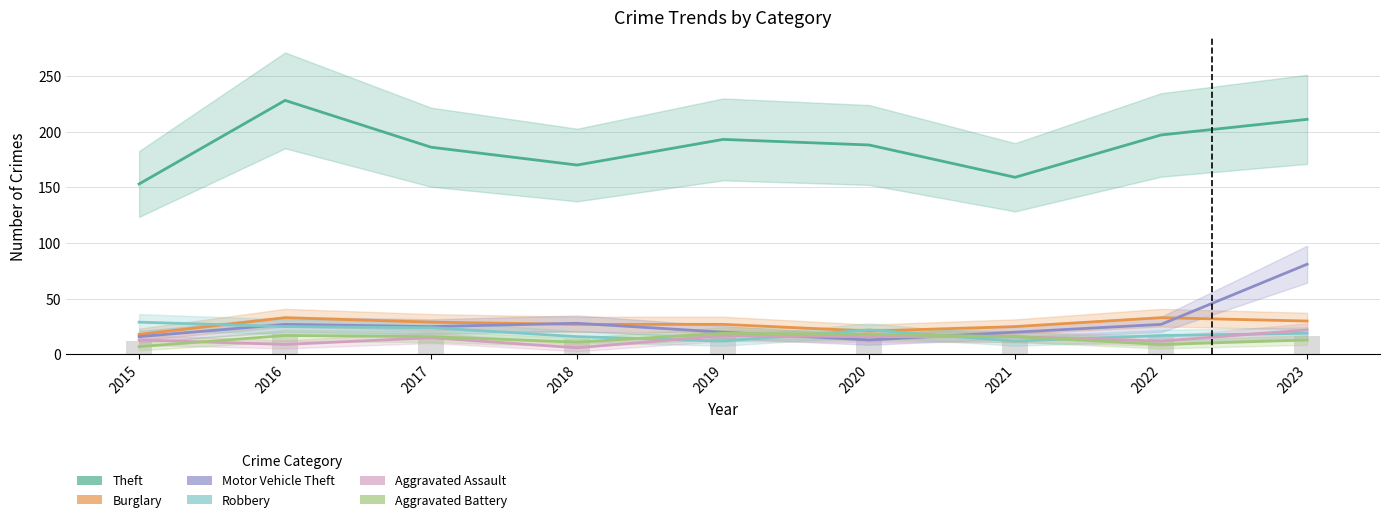

Reading right to left, list all the values displayed in this chart.

Theft: 211	197	159	188	193	170	186	228	153
Burglary: 30	33	25	21	27	27	29	33	18
Motor Vehicle Theft: 81	27	20	13	20	28	25	27	16
Robbery: 19	17	12	22	12	16	24	25	29
Aggravated Assault: 22	12	16	16	17	6	15	9	13
Aggravated Battery: 13	9	16	18	19	11	16	17	7